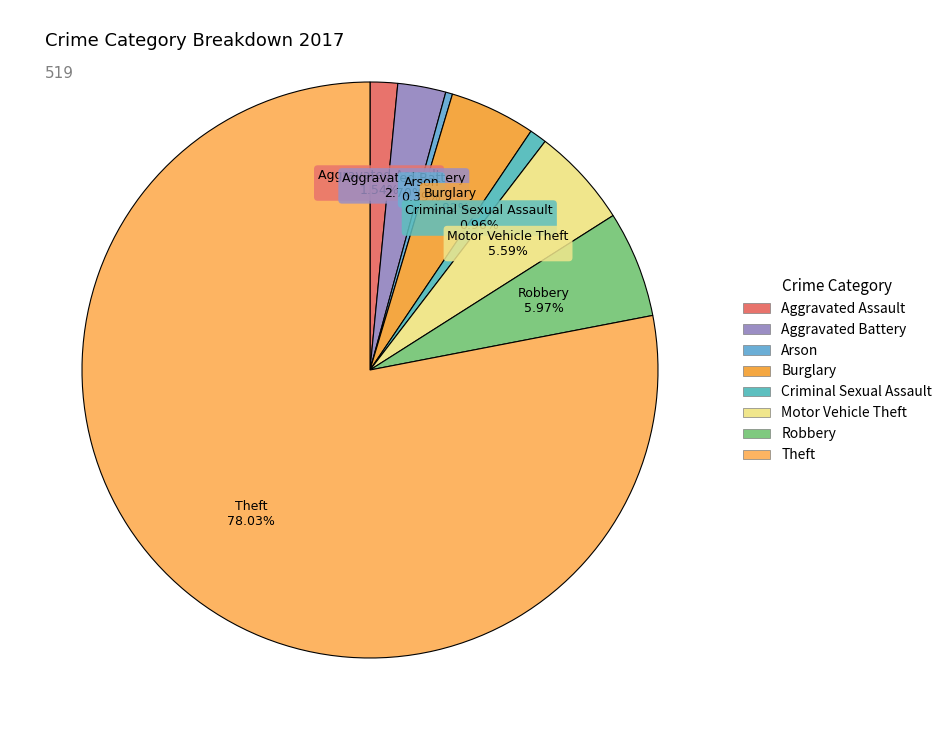

True or false: Motor Vehicle Theft accounts for 1% of the total.

False